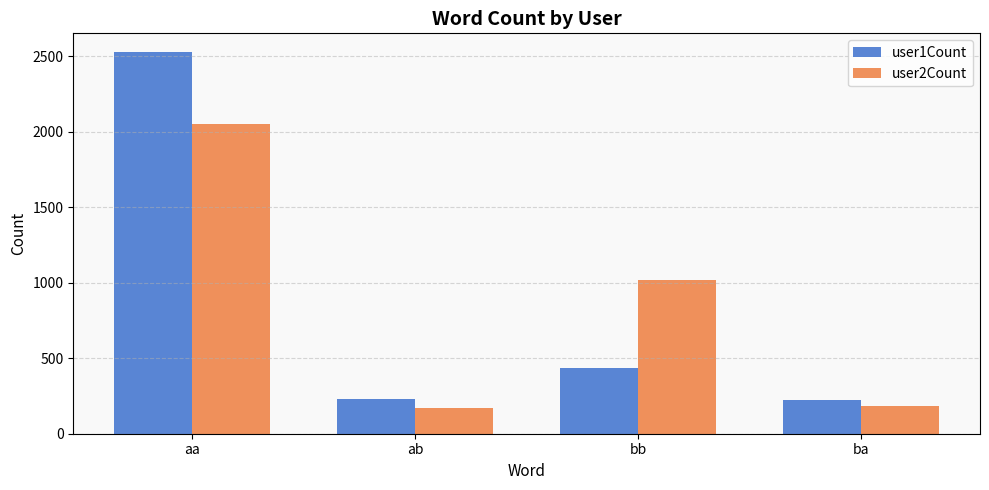

Which series has the widest spread of values?

user1Count